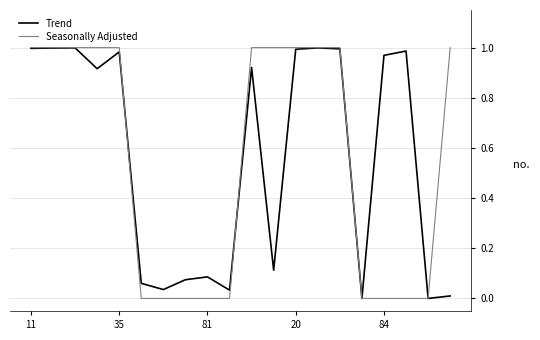

Which series has the widest spread of values?

Seasonally Adjusted